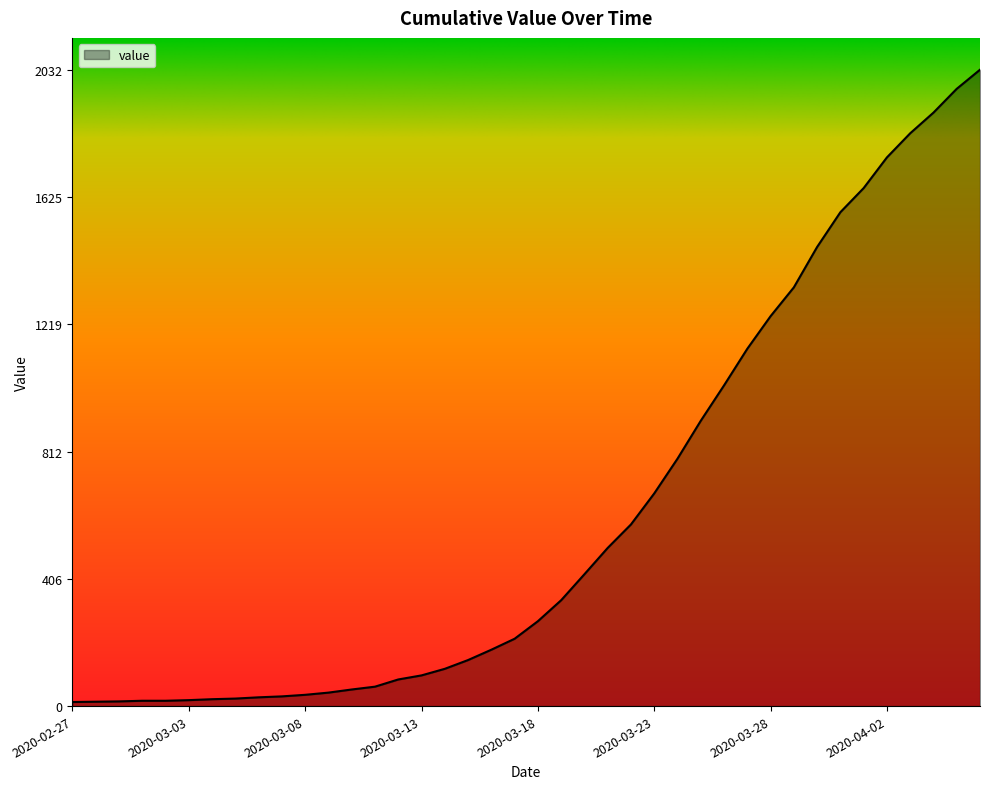

What is the difference between the maximum and minimum values?

2019